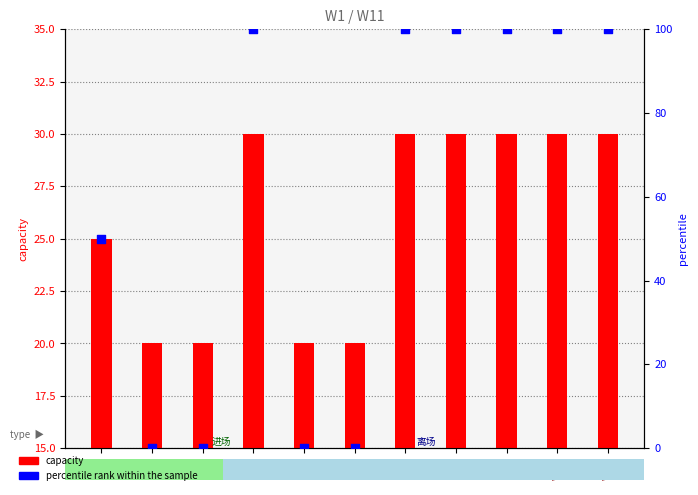

Which series contains the lowest Y value?

percentile rank within the sample